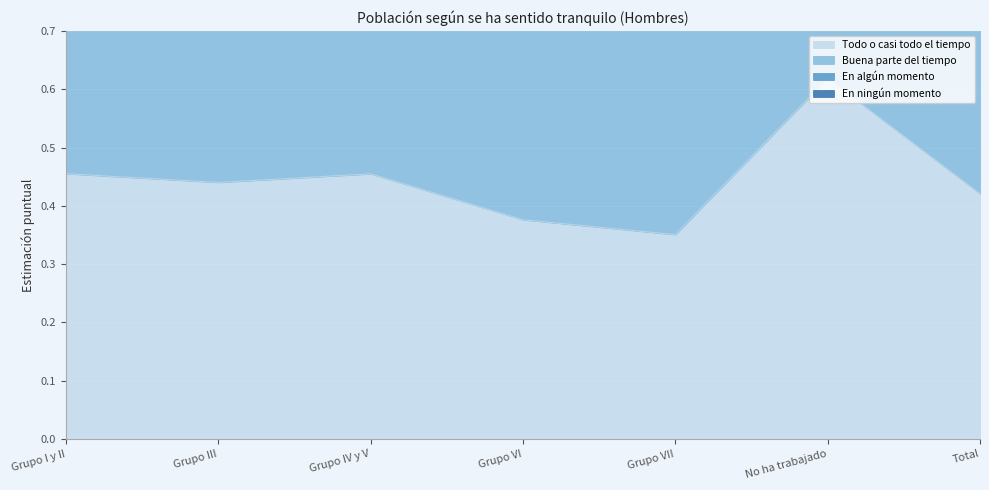

What is the label of the 7th point from the left?

Total